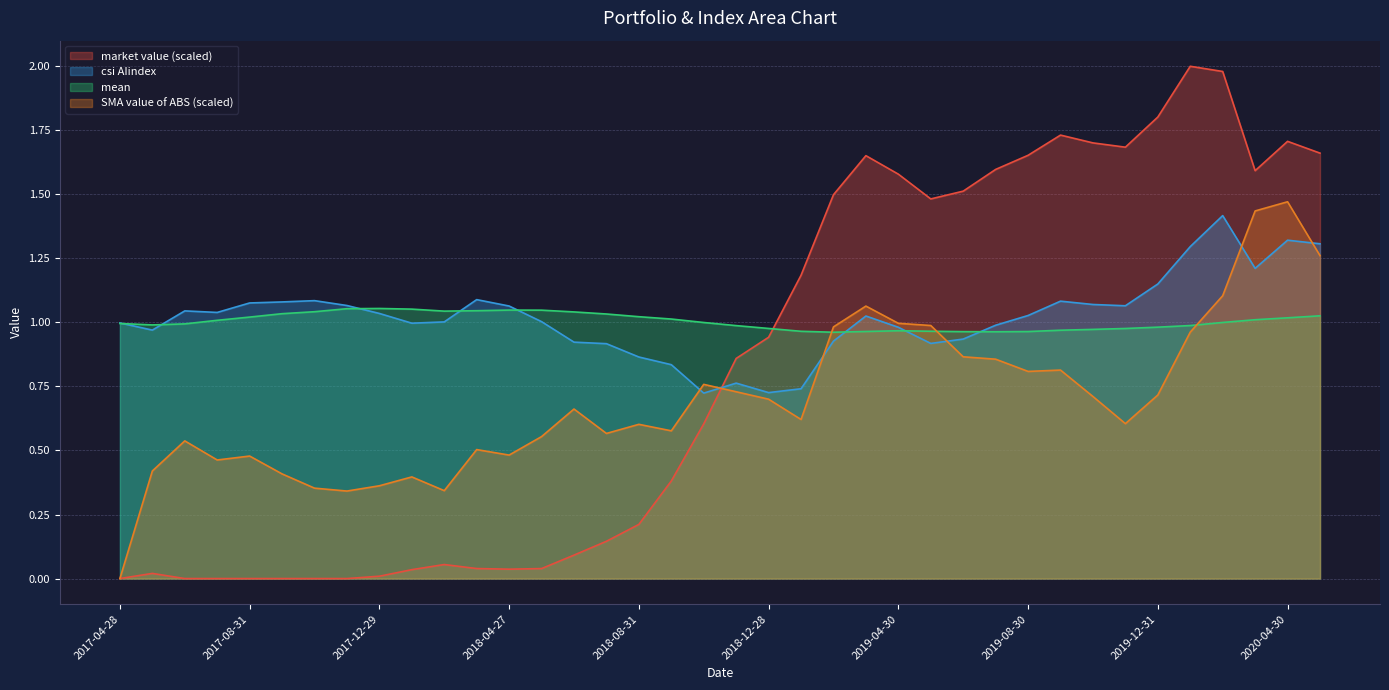

Is the value of market value at 2018-01-31 greater than the value of SMA value of ABS at 2019-06-28?

No